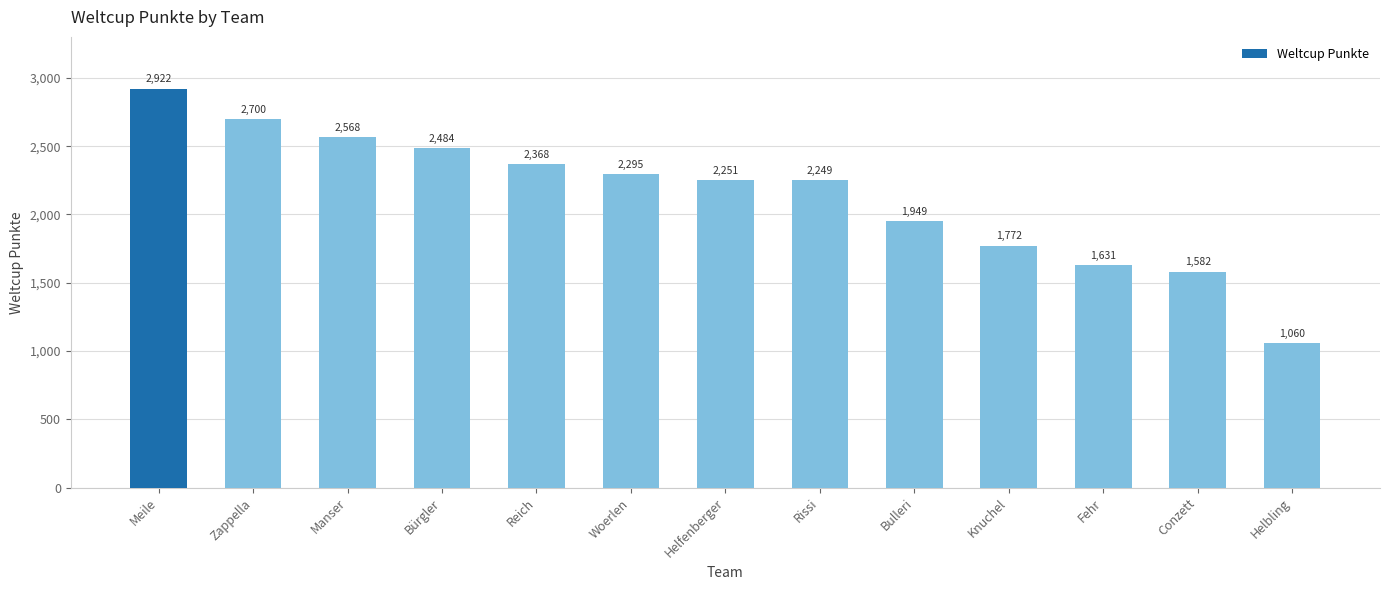

How many bars are there in total?

13